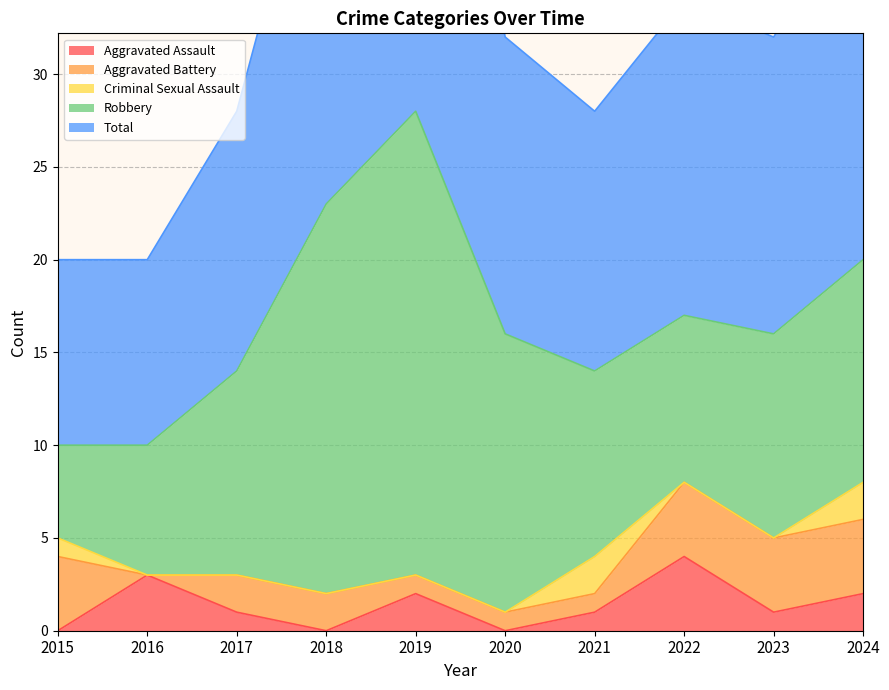

What is the greatest value displayed?

28